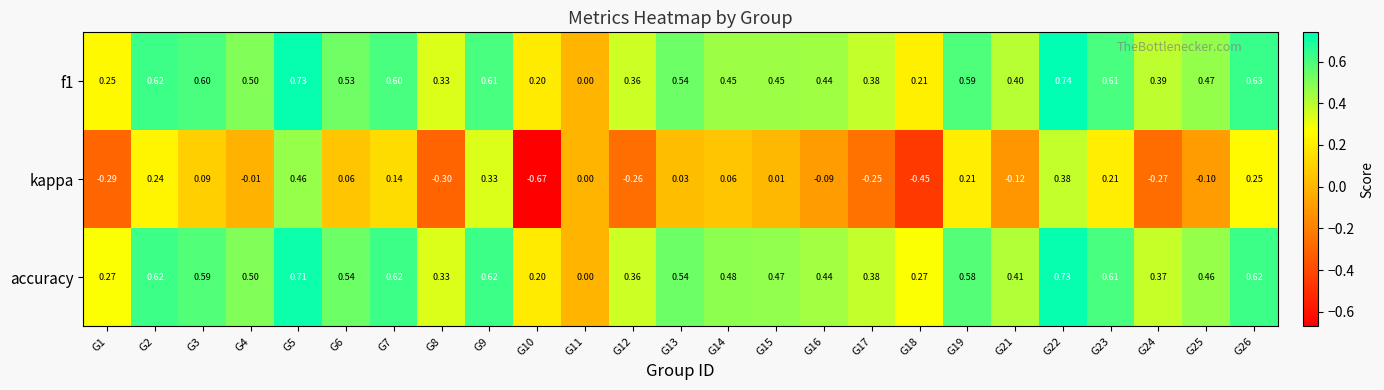

Between G2 and G13, which series saw the biggest shift?

kappa